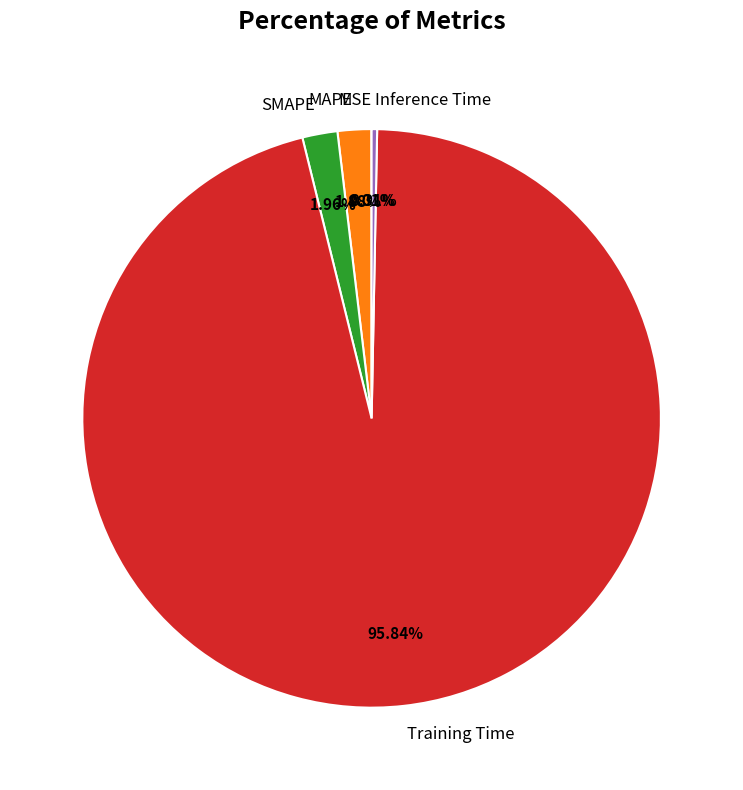

Is the sum of Inference Time and MAPE greater than half?

No